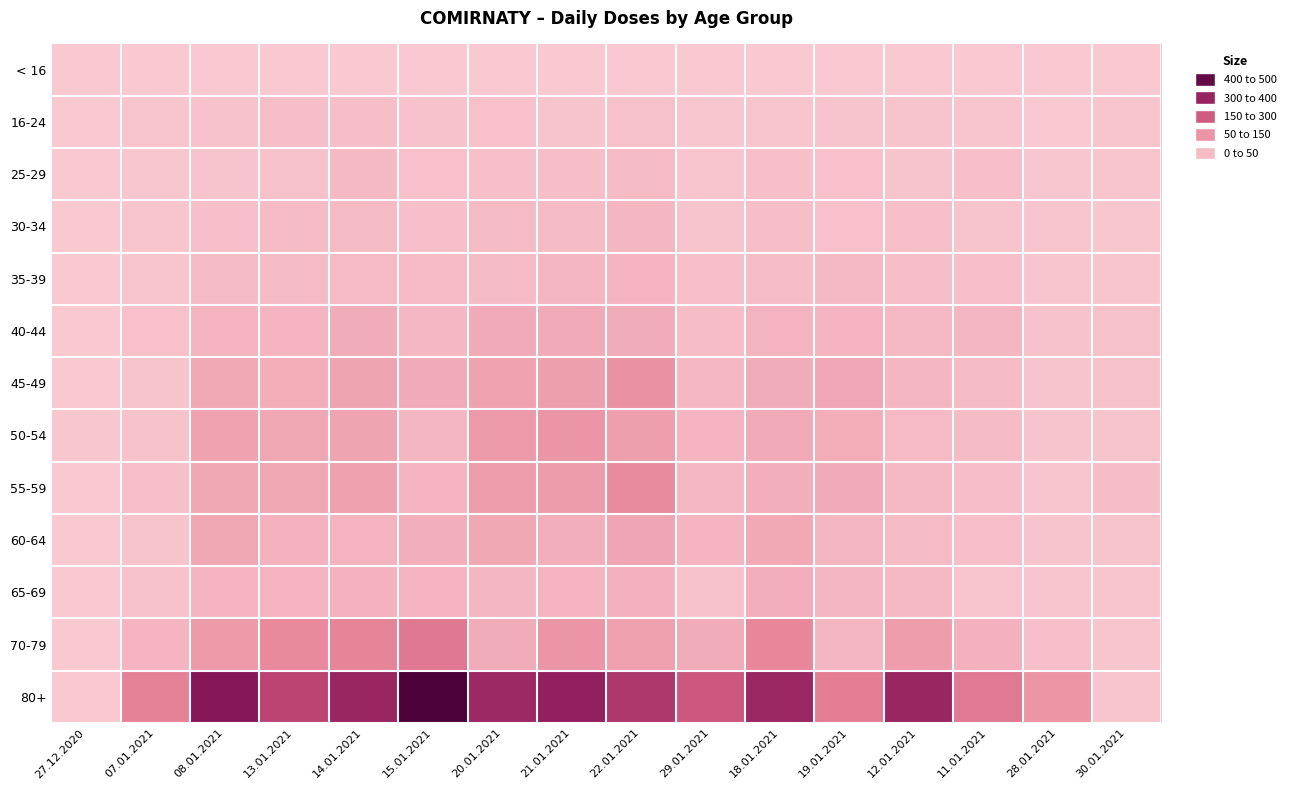

Which series has the largest range (max minus min)?

80+